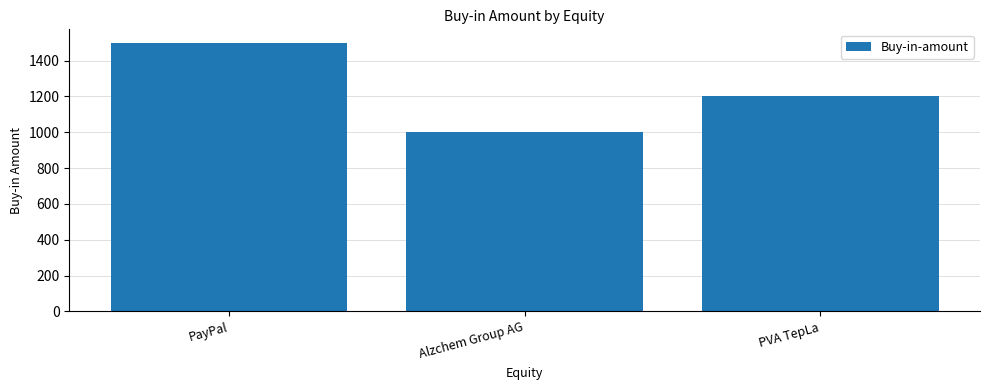

Approximately how many times larger is the value at PVA TepLa compared to PayPal?

0.8